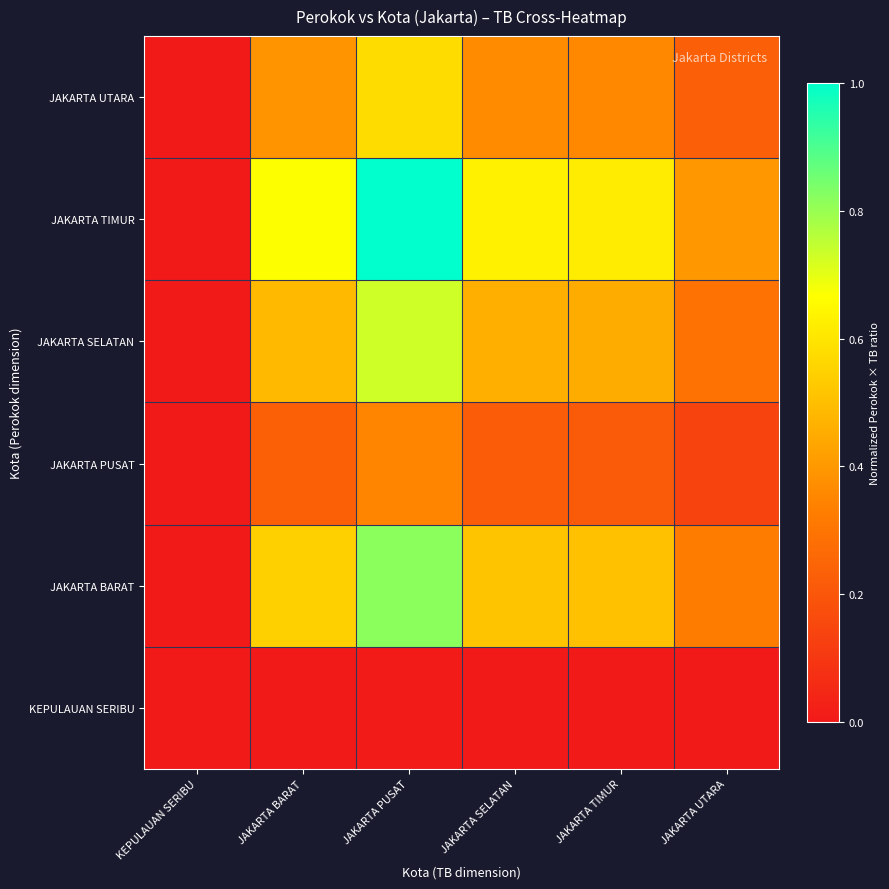

Reading left to right, extract all data points from this chart.

KEPULAUAN SERIBU: KEPULAUAN SERIBU=0.0	JAKARTA BARAT=0.0	JAKARTA PUSAT=0.0	JAKARTA SELATAN=0.0	JAKARTA TIMUR=0.0	JAKARTA UTARA=0.0
JAKARTA BARAT: KEPULAUAN SERIBU=0.0	JAKARTA BARAT=0.5	JAKARTA PUSAT=0.8	JAKARTA SELATAN=0.5	JAKARTA TIMUR=0.5	JAKARTA UTARA=0.3
JAKARTA PUSAT: KEPULAUAN SERIBU=0.0	JAKARTA BARAT=0.2	JAKARTA PUSAT=0.3	JAKARTA SELATAN=0.2	JAKARTA TIMUR=0.2	JAKARTA UTARA=0.1
JAKARTA SELATAN: KEPULAUAN SERIBU=0.0	JAKARTA BARAT=0.5	JAKARTA PUSAT=0.7	JAKARTA SELATAN=0.5	JAKARTA TIMUR=0.5	JAKARTA UTARA=0.3
JAKARTA TIMUR: KEPULAUAN SERIBU=0.0	JAKARTA BARAT=0.7	JAKARTA PUSAT=1.0	JAKARTA SELATAN=0.6	JAKARTA TIMUR=0.6	JAKARTA UTARA=0.4
JAKARTA UTARA: KEPULAUAN SERIBU=0.0	JAKARTA BARAT=0.4	JAKARTA PUSAT=0.6	JAKARTA SELATAN=0.4	JAKARTA TIMUR=0.4	JAKARTA UTARA=0.2